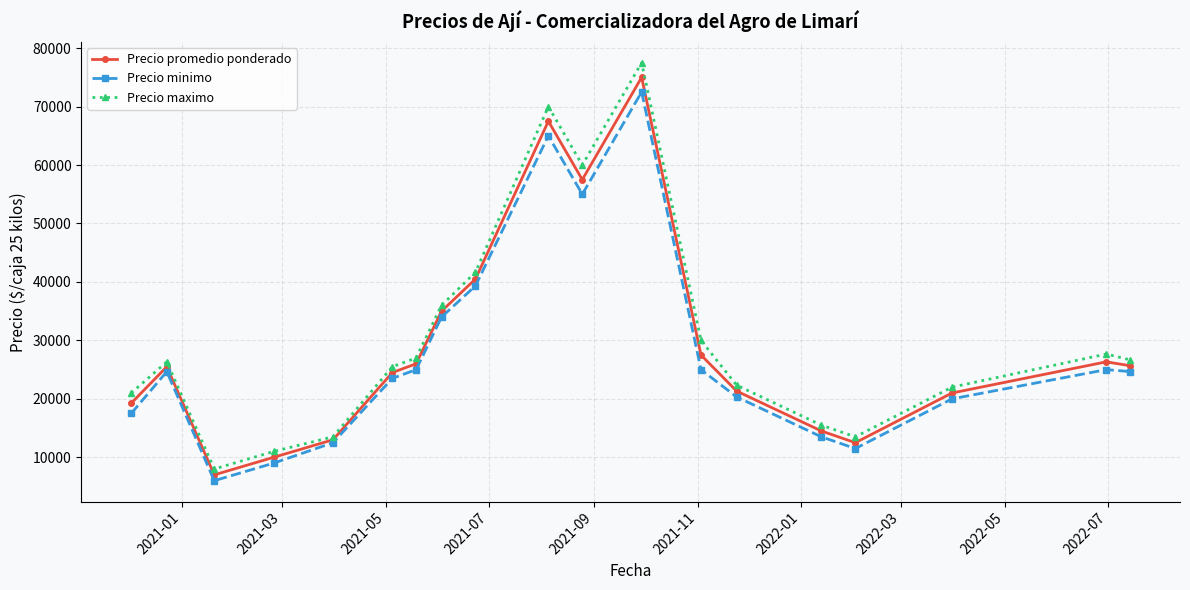

True or false: Precio promedio ponderado has more than 0 points higher than both neighbors.

True